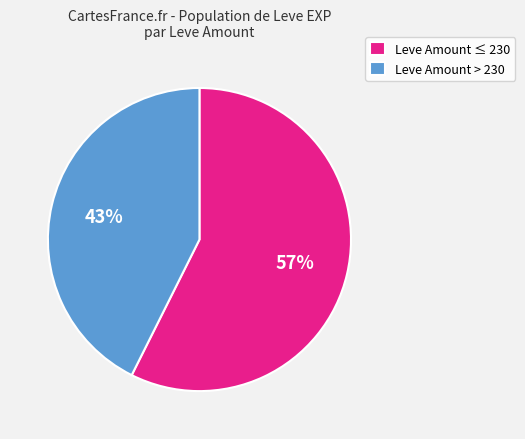

Which has a higher value, Leve Amount > 230 or Leve Amount ≤ 230?

Leve Amount ≤ 230